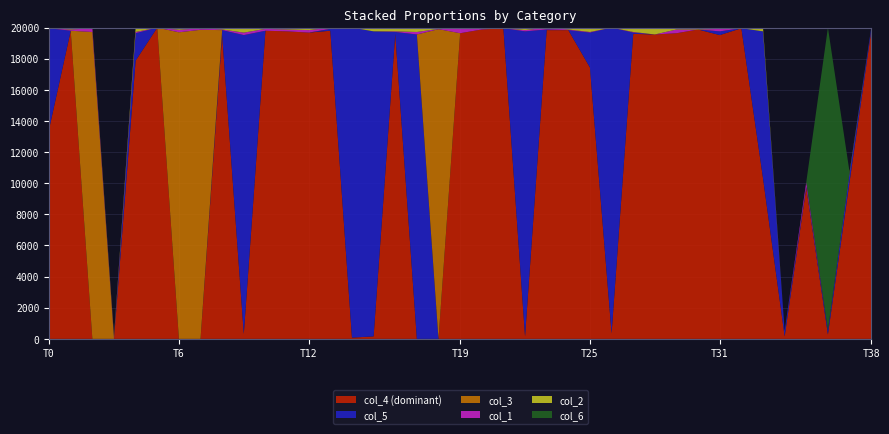

Reading left to right, transcribe all the data shown in this chart.

col_1: 0.0	0.0	0.0	0.0	0.0	0.0	0.0	0.0	0.0	0.0	0.0	0.0	0.0	0.0	0.0	0.0	0.0	0.0	0.0	0.0	0.0	0.0	0.0	0.0	0.0	0.0	0.0	0.0	0.0	0.0	0.0	0.0	0.0	0.0	0.0	0.0	0.0	0.0	0.0
col_2: 0.0	0.0	0.0	0.0	0.0	0.0	0.0	0.0	0.0	0.0	0.0	0.0	0.0	0.0	0.0	0.0	0.0	0.0	0.0	0.0	0.0	0.0	0.0	0.0	0.0	0.0	0.0	0.0	0.0	0.0	0.0	0.0	0.0	0.0	0.0	0.0	0.0	0.0	0.0
col_4: 0.7	1.0	0.0	0.0	0.9	1.0	0.0	0.0	1.0	0.0	1.0	1.0	1.0	1.0	0.0	0.0	1.0	0.0	0.0	1.0	1.0	1.0	0.0	1.0	1.0	0.9	0.0	1.0	1.0	1.0	1.0	1.0	1.0	0.5	0.0	0.5	0.0	0.5	1.0
col_3: 0.0	0.0	1.0	0.0	0.0	0.0	1.0	1.0	0.0	0.0	0.0	0.0	0.0	0.0	0.0	0.0	0.0	0.0	1.0	0.0	0.0	0.0	0.0	0.0	0.0	0.0	0.0	0.0	0.0	0.0	0.0	0.0	0.0	0.0	0.0	0.0	0.0	0.0	0.0
col_5: 0.3	0.0	0.0	0.0	0.1	0.0	0.0	0.0	0.0	1.0	0.0	0.0	0.0	0.0	1.0	1.0	0.0	1.0	0.0	0.0	0.0	0.0	1.0	0.0	0.0	0.1	1.0	0.0	0.0	0.0	0.0	0.0	0.0	0.5	0.0	0.0	0.0	0.0	0.0
col_6: 0.0	0.0	0.0	0.0	0.0	0.0	0.0	0.0	0.0	0.0	0.0	0.0	0.0	0.0	0.0	0.0	0.0	0.0	0.0	0.0	0.0	0.0	0.0	0.0	0.0	0.0	0.0	0.0	0.0	0.0	0.0	0.0	0.0	0.0	0.0	0.0	1.0	0.0	0.0